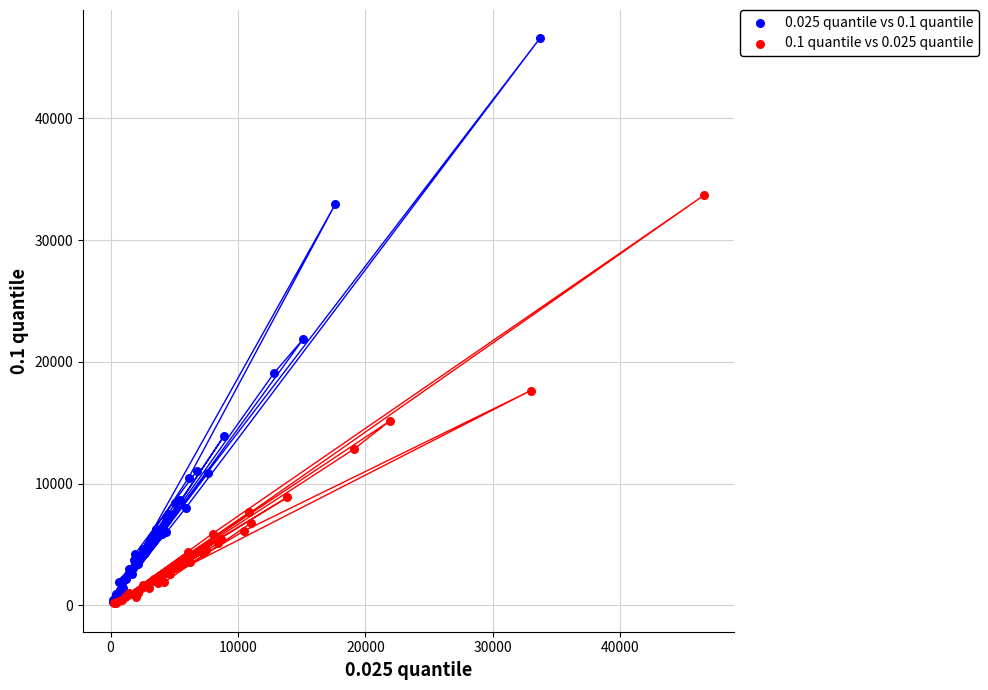

Which series contains the highest Y value?

0.025 quantile vs 0.1 quantile